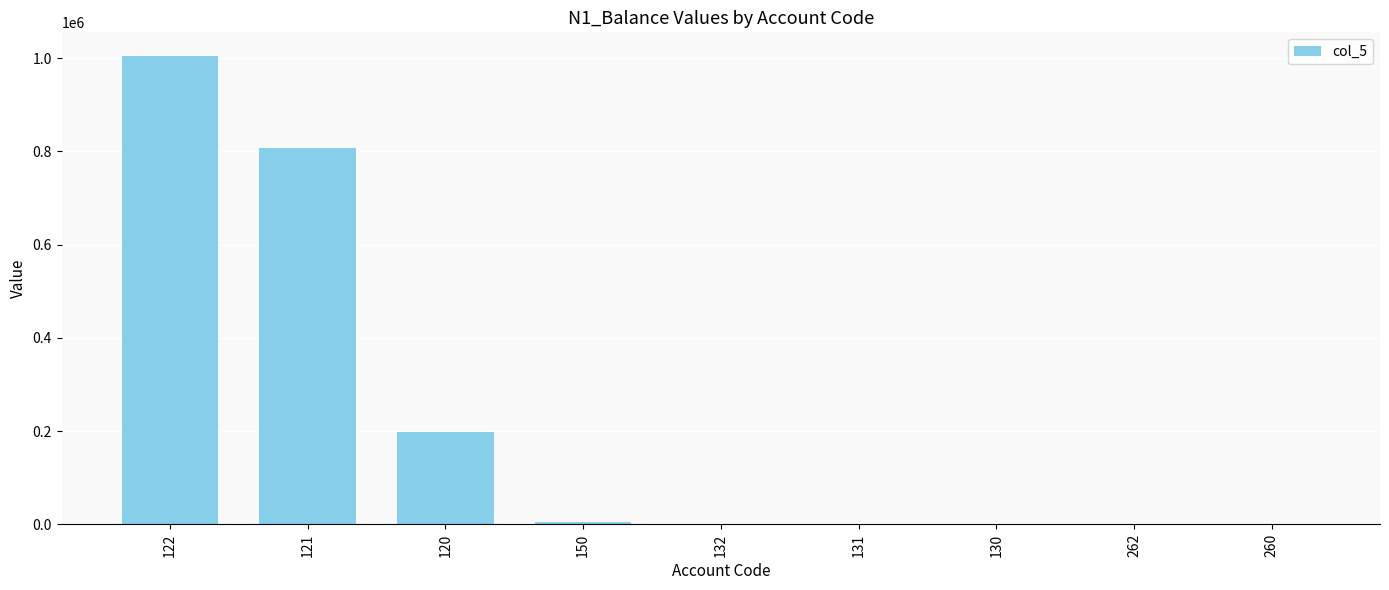

What is the sum of all values?

2019314.3